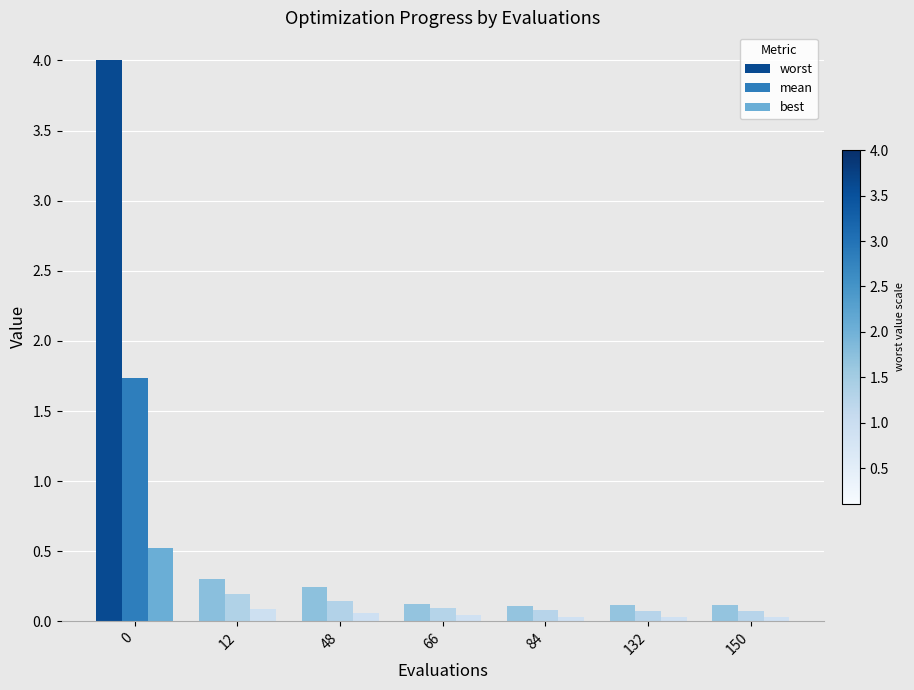

What is the sum of all worst values?

5.0